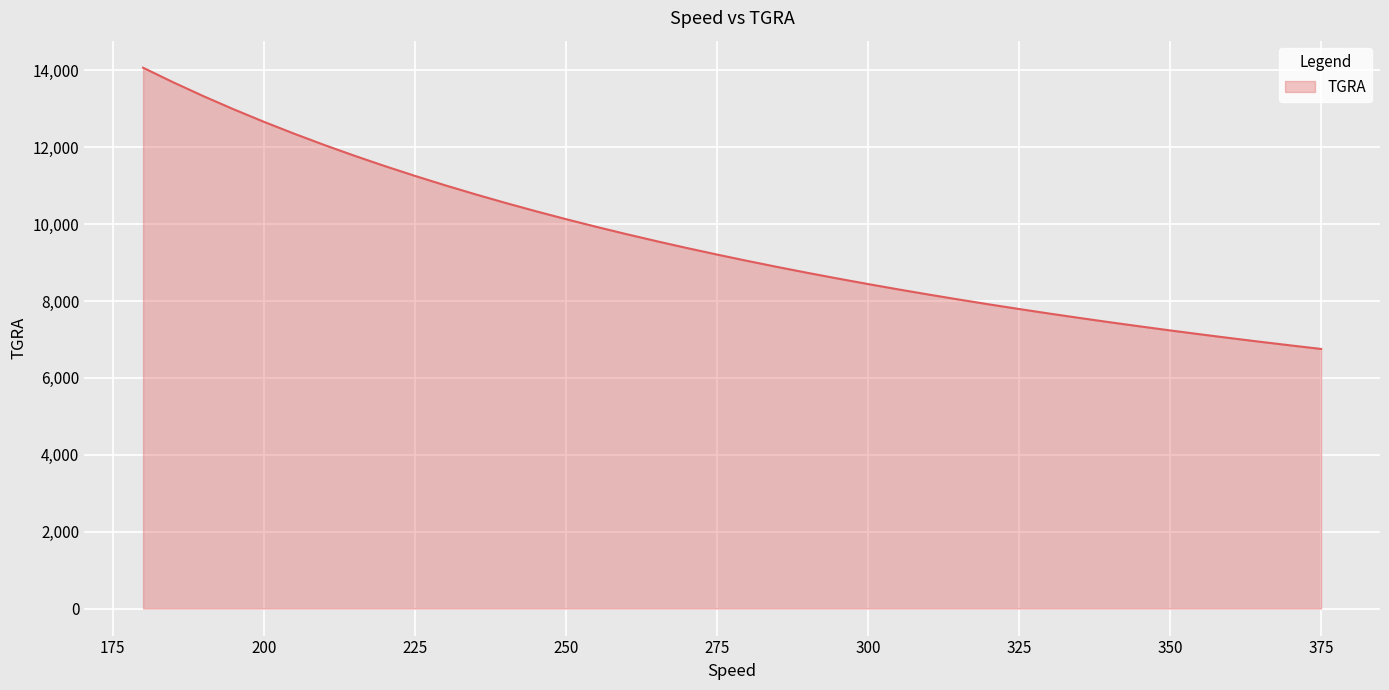

What is the difference between the maximum and minimum values?

7317.3